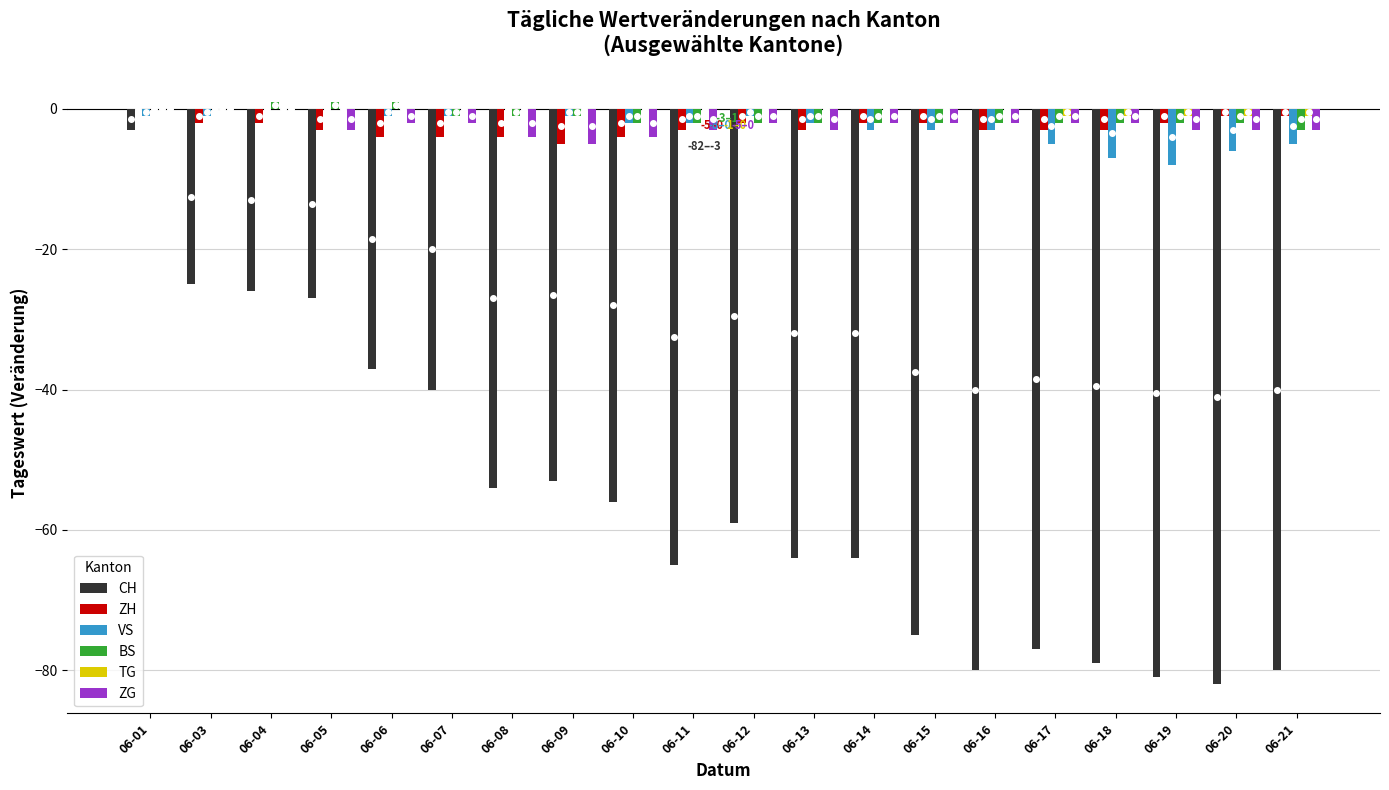

Which series has the largest total across all categories?

TG